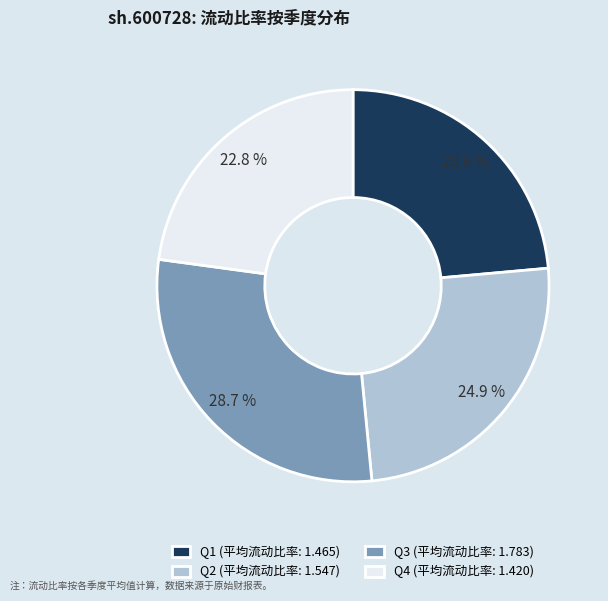

What portion of the pie excludes Q3 (平均流动比率: 1.783)?

71.3%